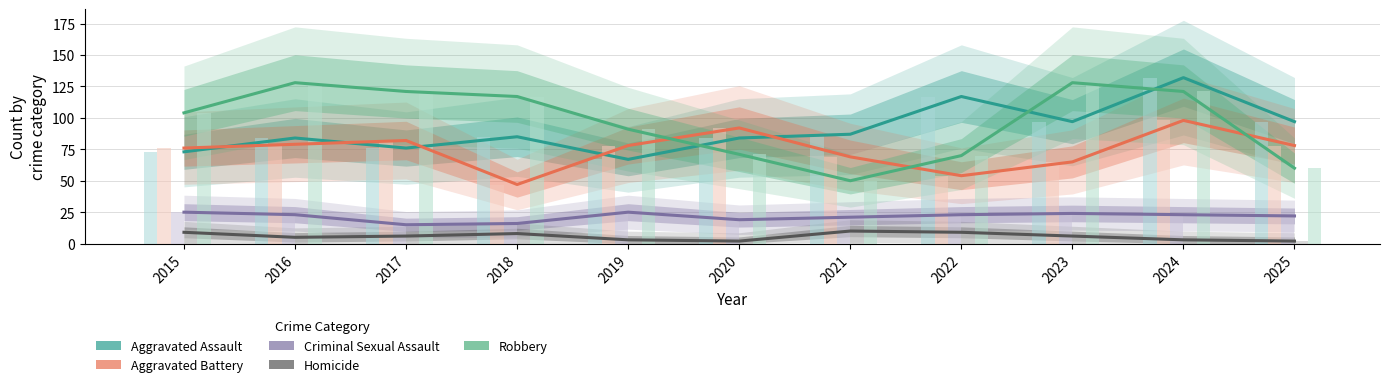

Reading right to left, transcribe all the data shown in this chart.

Aggravated Assault: 97	132	97	117	87	84	67	85	76	84	73
Aggravated Battery: 78	98	65	54	69	92	78	47	82	79	76
Criminal Sexual Assault: 22	23	24	23	21	19	25	16	15	23	25
Homicide: 2	3	6	9	10	2	3	8	6	5	9
Robbery: 60	121	128	70	50	71	91	117	121	128	104